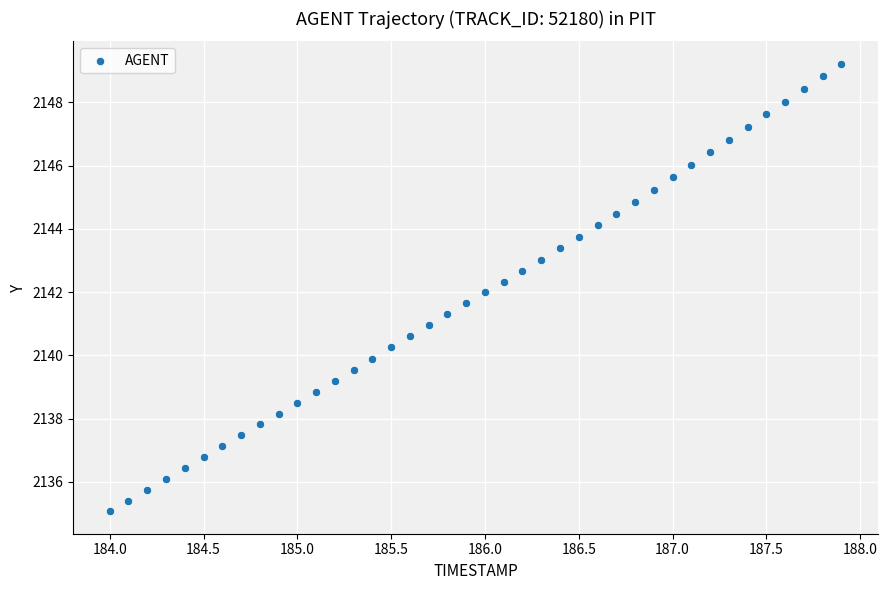

What is the range of X values (max minus min)?

3.9